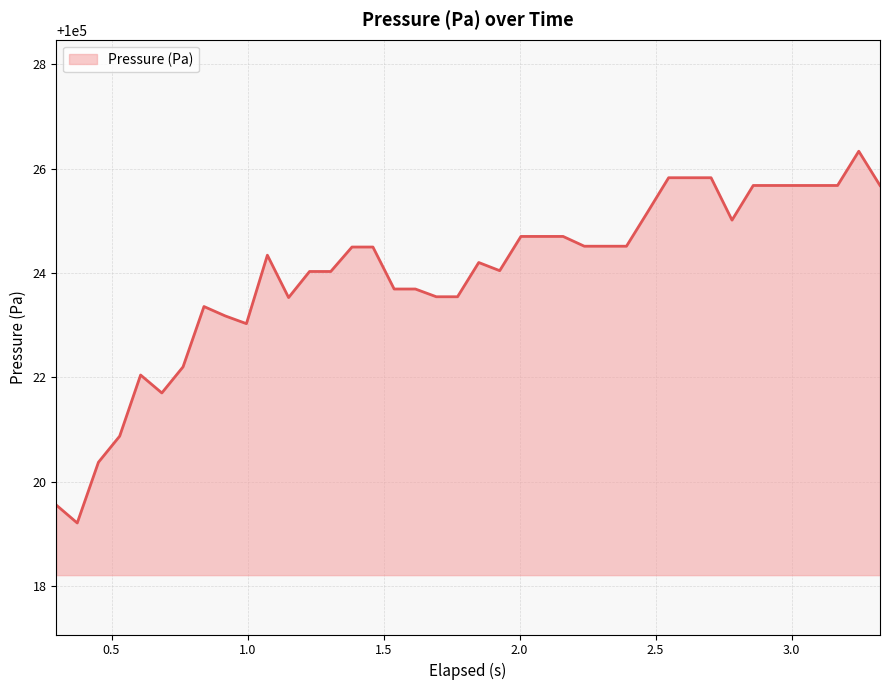

What is the minimum value shown in the chart?

100019.2